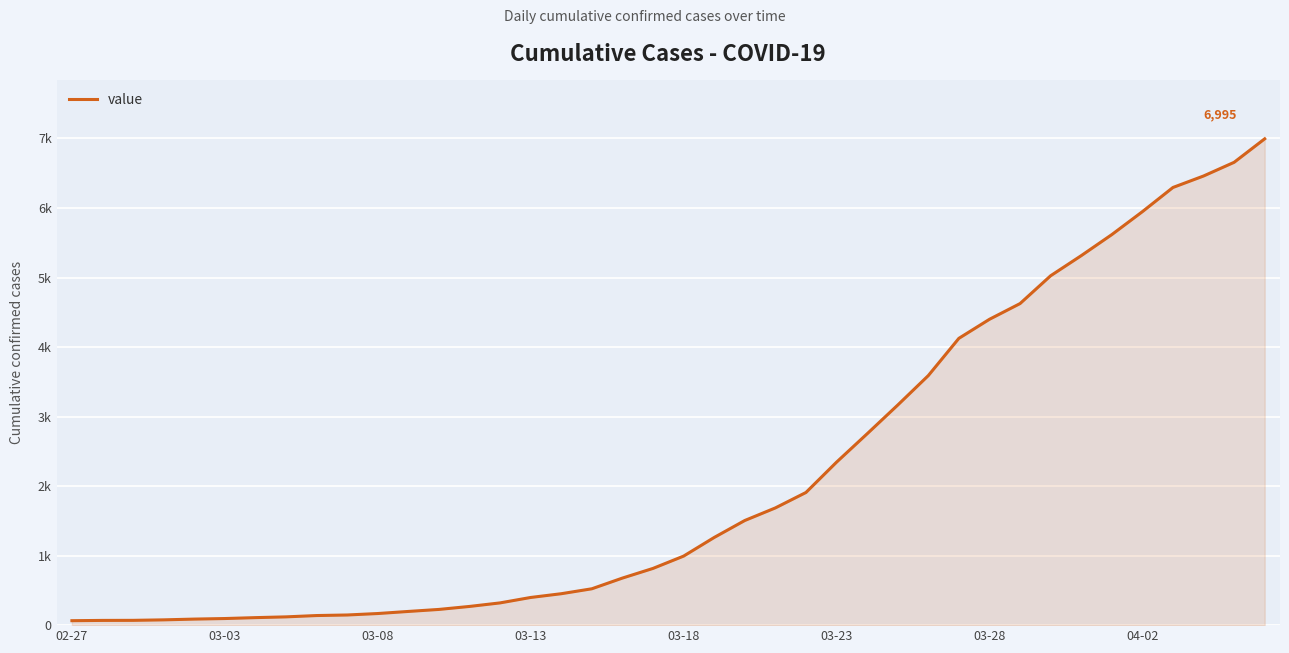

Is this an area chart (filled region under the line)?

Yes